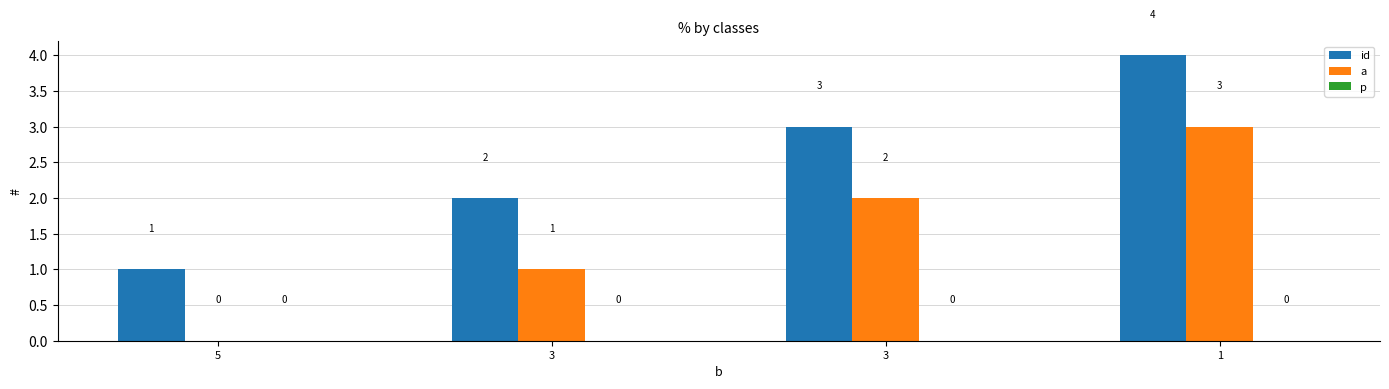

Does the chart contain stacked bars?

No